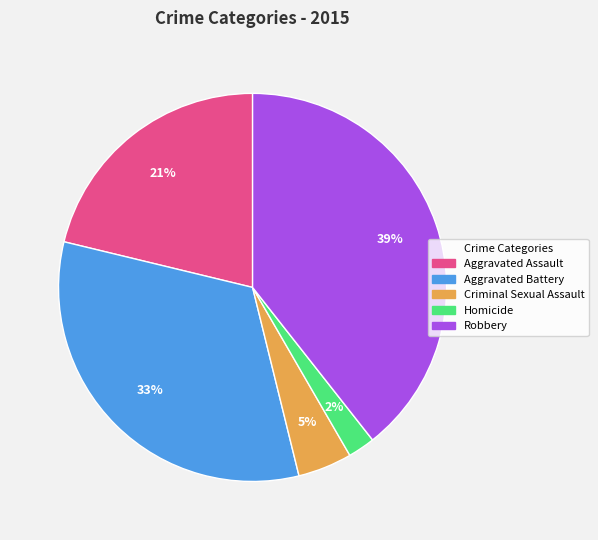

Combined, do Robbery and Homicide account for over 50%?

No